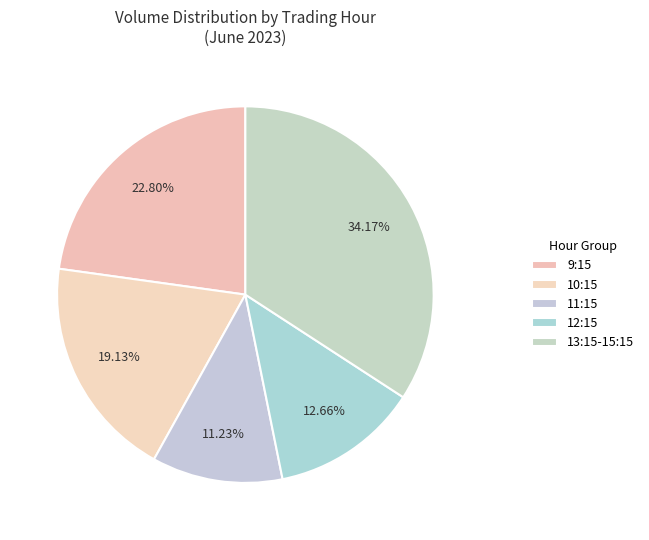

Count the number of slices in the pie.

5